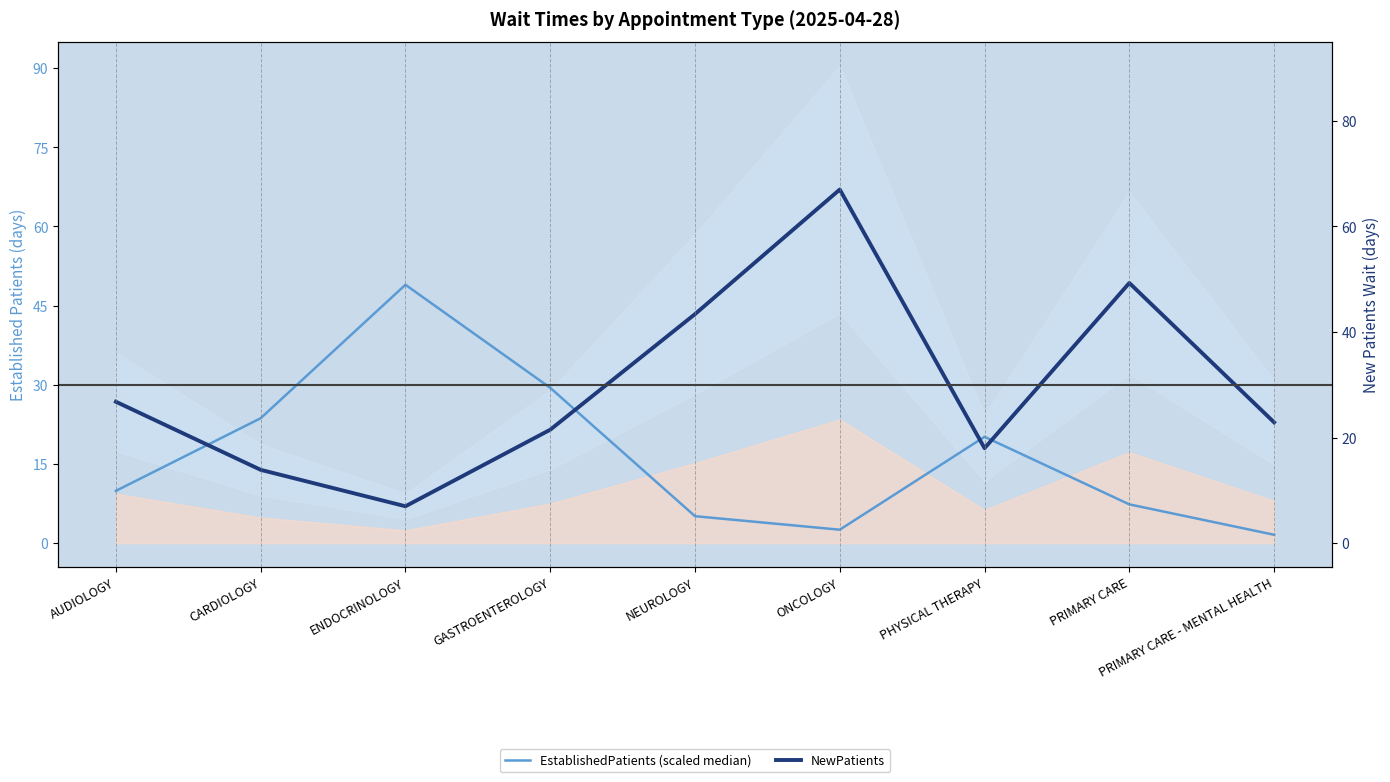

Reading left to right, transcribe all the data shown in this chart.

EstablishedPatients (scaled median): AUDIOLOGY=9.9	CARDIOLOGY=23.7	ENDOCRINOLOGY=49.0	GASTROENTEROLOGY=29.4	NEUROLOGY=5.1	ONCOLOGY=2.6	PHYSICAL THERAPY=20.2	PRIMARY CARE=7.4	PRIMARY CARE - MENTAL HEALTH=1.6
NewPatients: AUDIOLOGY=26.8	CARDIOLOGY=13.9	ENDOCRINOLOGY=7.0	GASTROENTEROLOGY=21.5	NEUROLOGY=43.4	ONCOLOGY=67.0	PHYSICAL THERAPY=18.0	PRIMARY CARE=49.3	PRIMARY CARE - MENTAL HEALTH=22.9